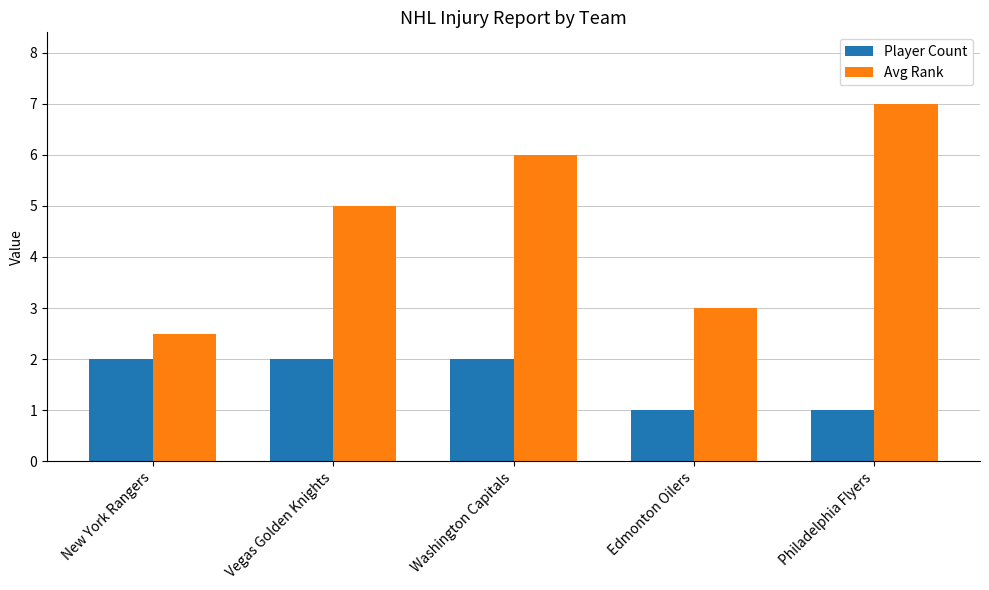

How many bars are there in each group?

2